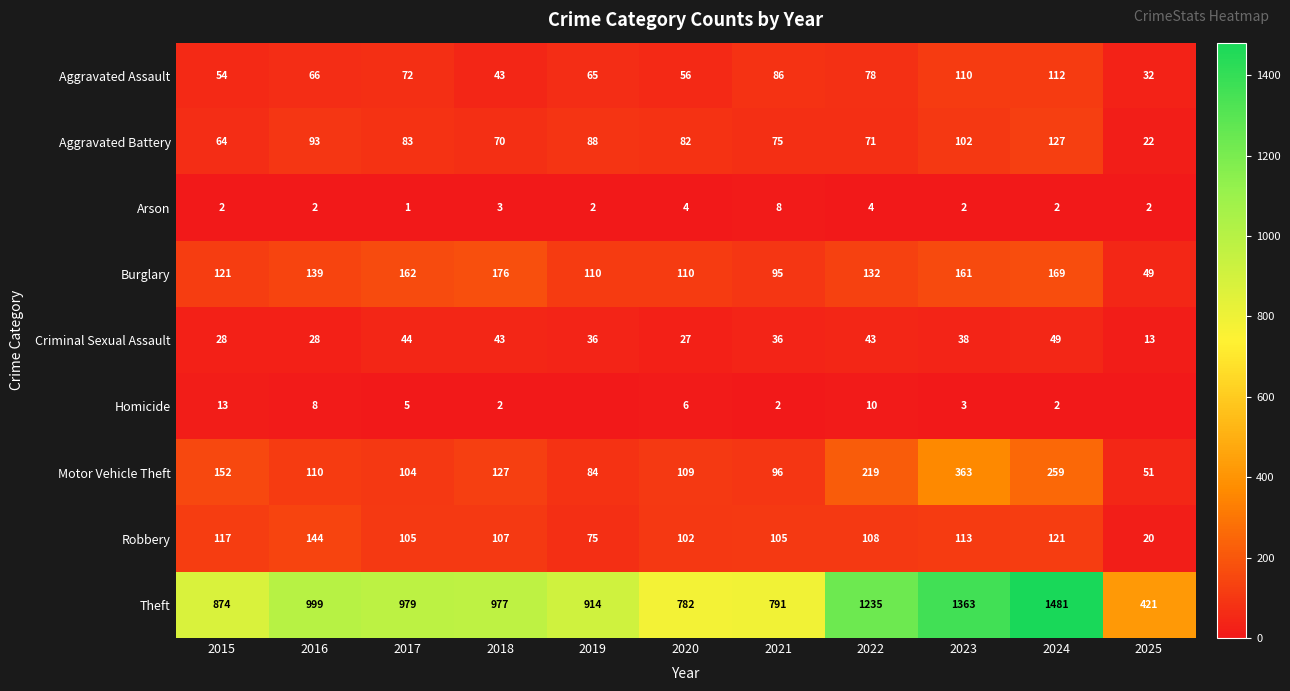

How many categories are shown in the chart?

11